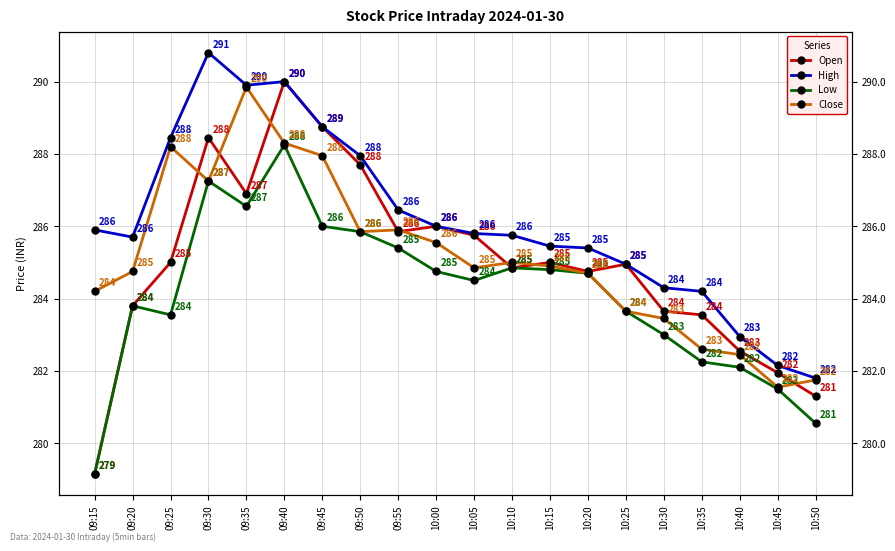

How many values in the High series exceed 285?

14